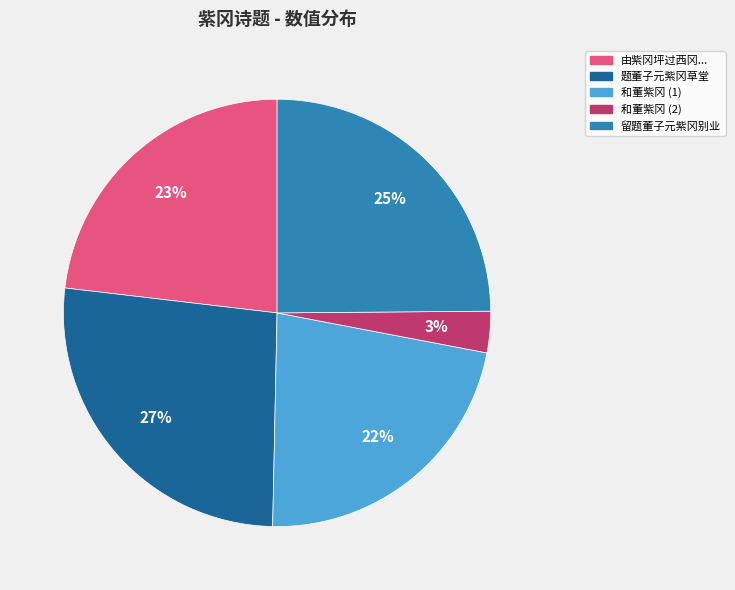

Which has a higher value, 题董子元紫冈草堂 or 和董紫冈 (2)?

题董子元紫冈草堂